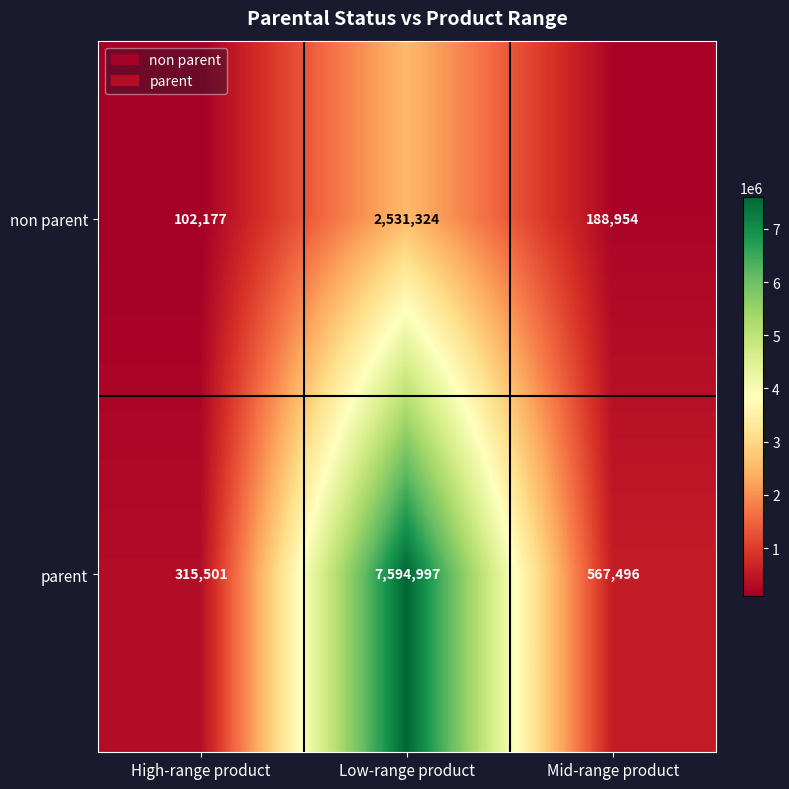

Which series has the largest total across all categories?

parent